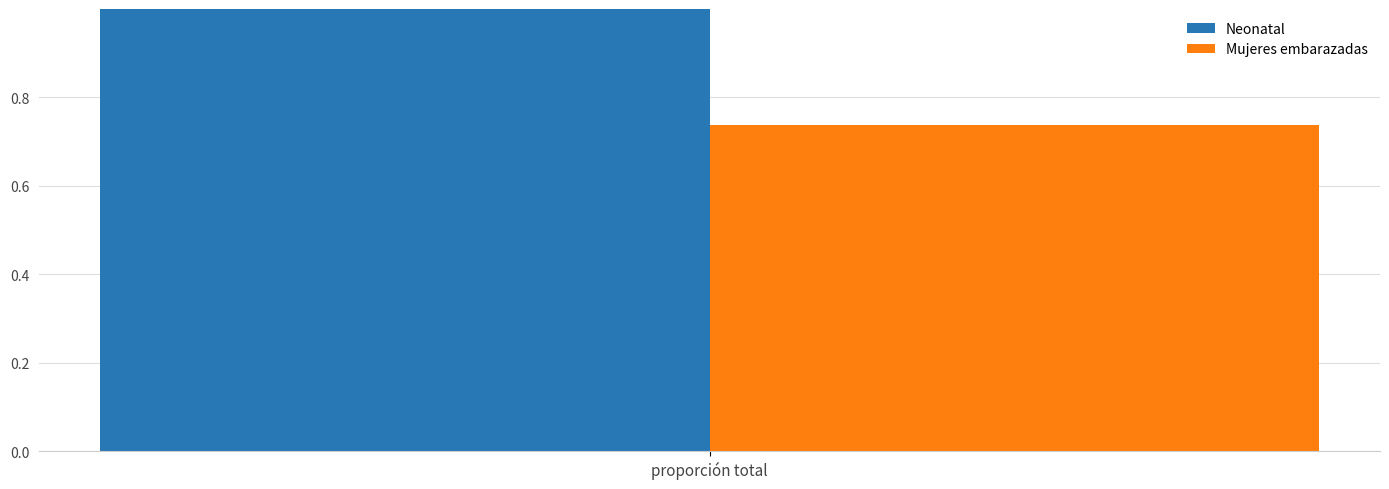

Which series has the largest range (max minus min)?

Neonatal